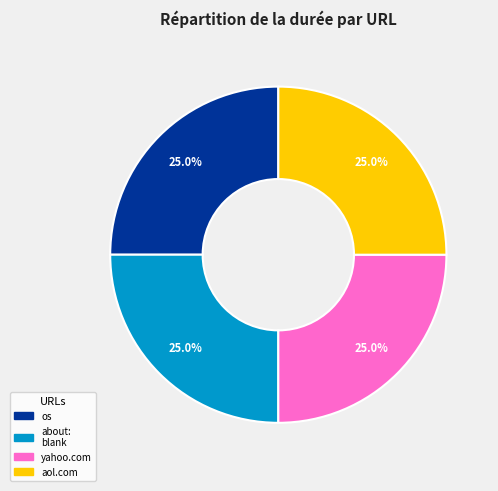

What is the total percentage of about: blank and os?

50.0%